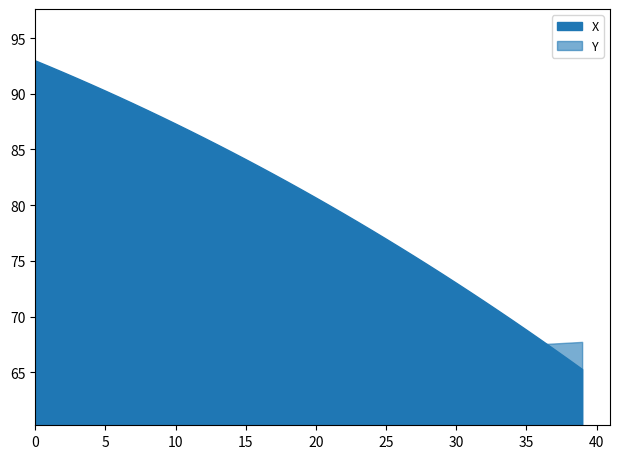

What is the difference between the maximum and second lowest values in the X series?

26.8